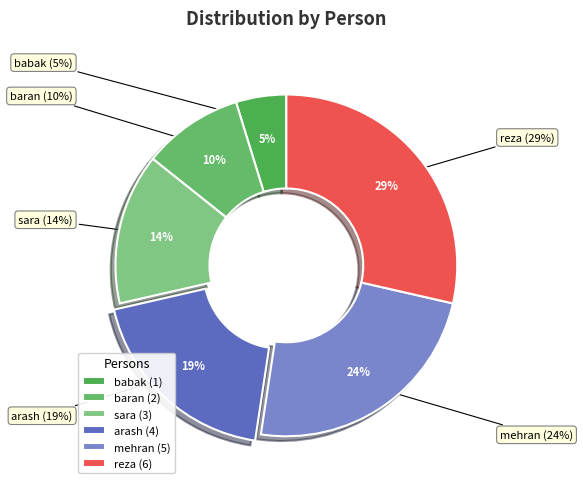

Approximately how many times larger is the value at baran compared to reza?

0.3